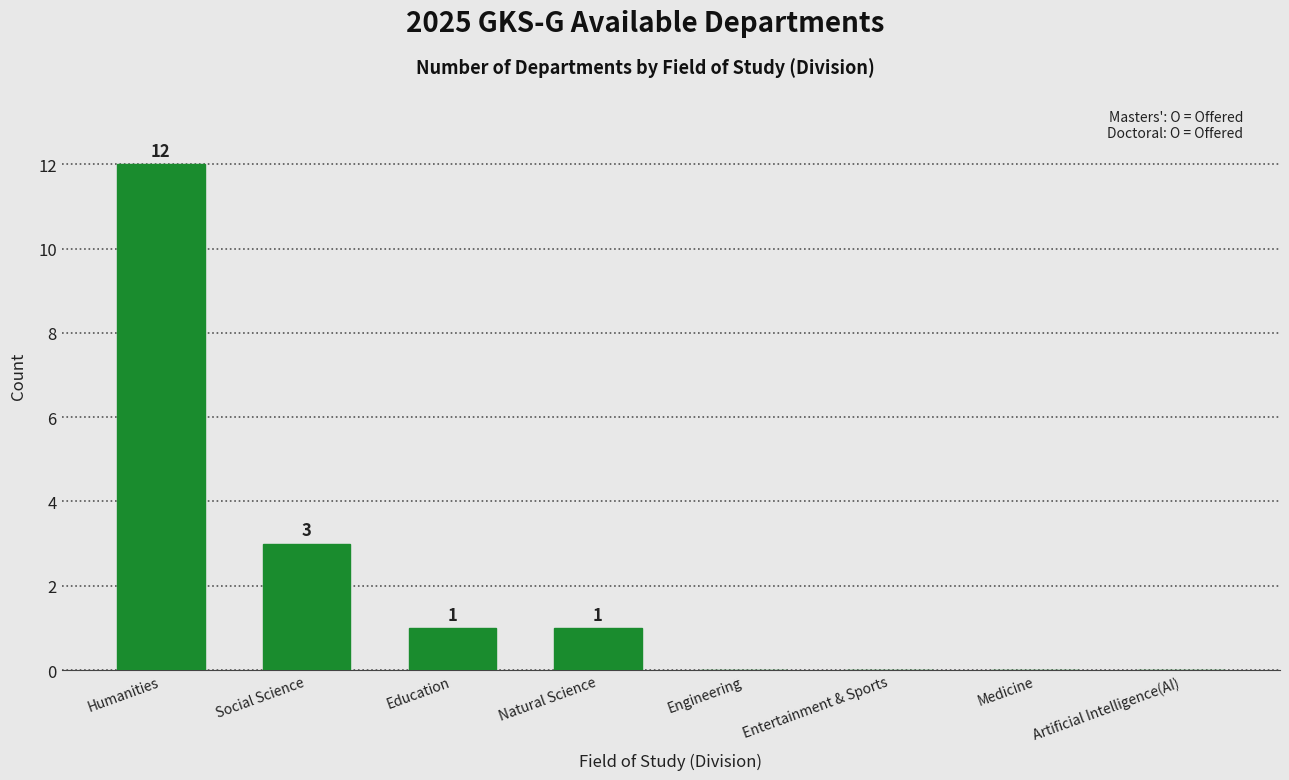

Where does the data first go above 1?

Humanities